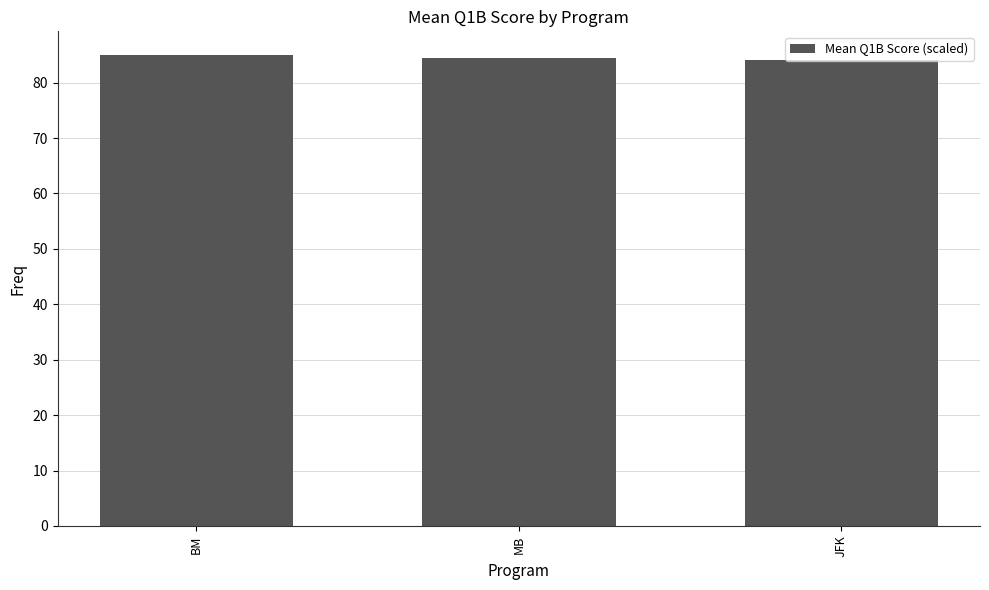

How many data points does each series have?

3